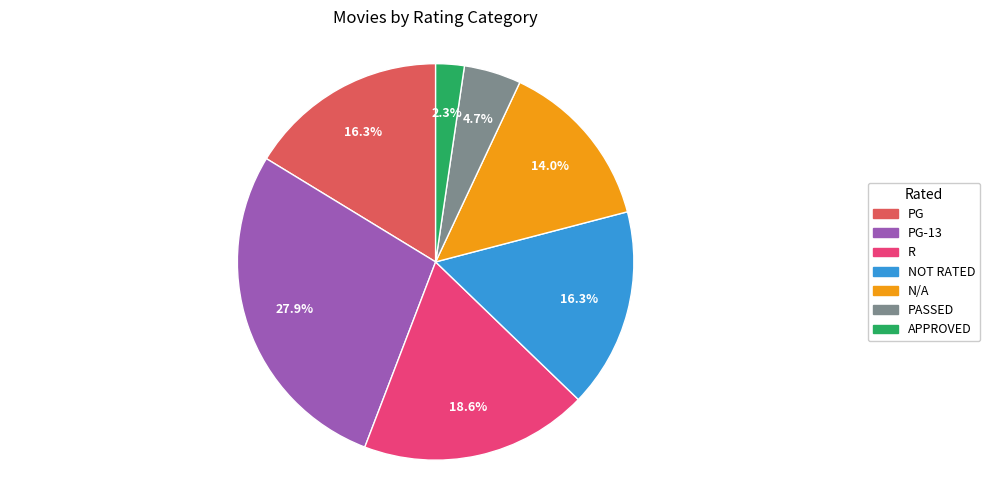

Is there any slice that represents more than half of the pie?

No